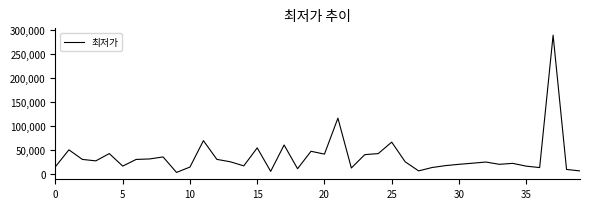

What is the difference between the maximum and minimum values?

286300